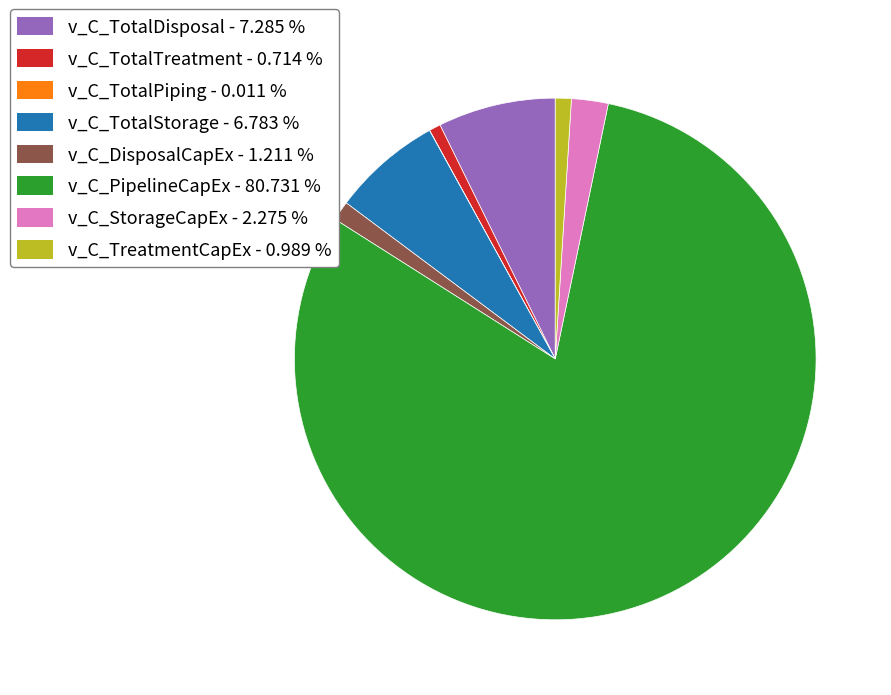

Which category accounts for the majority?

v_C_PipelineCapEx